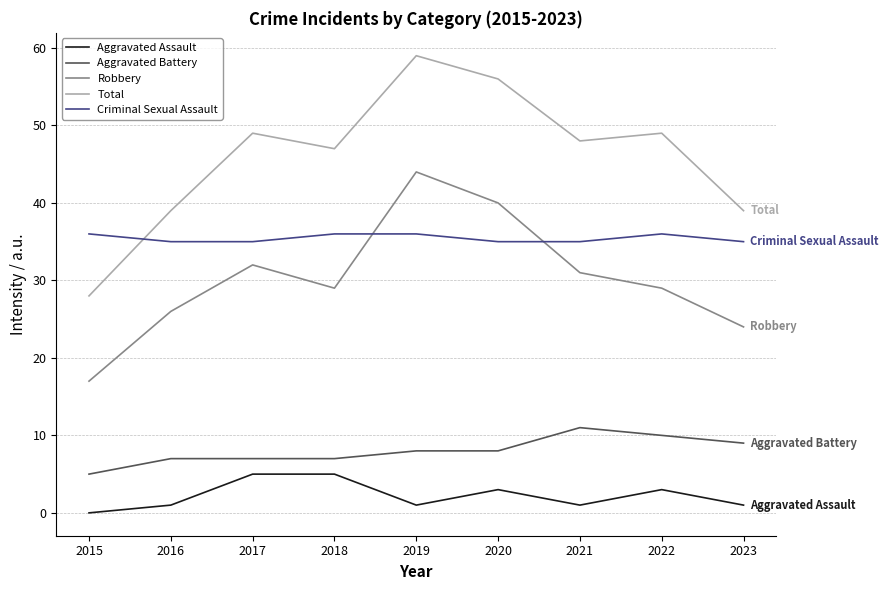

True or false: Robbery has more than 0 interior local peaks.

True